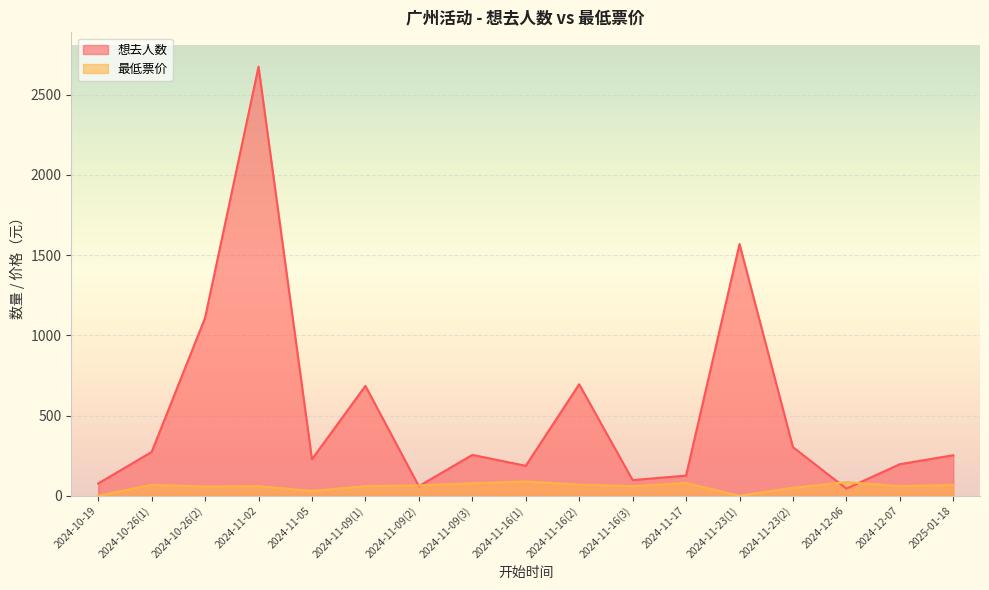

How many data points in 最低票价 are above 60?

8